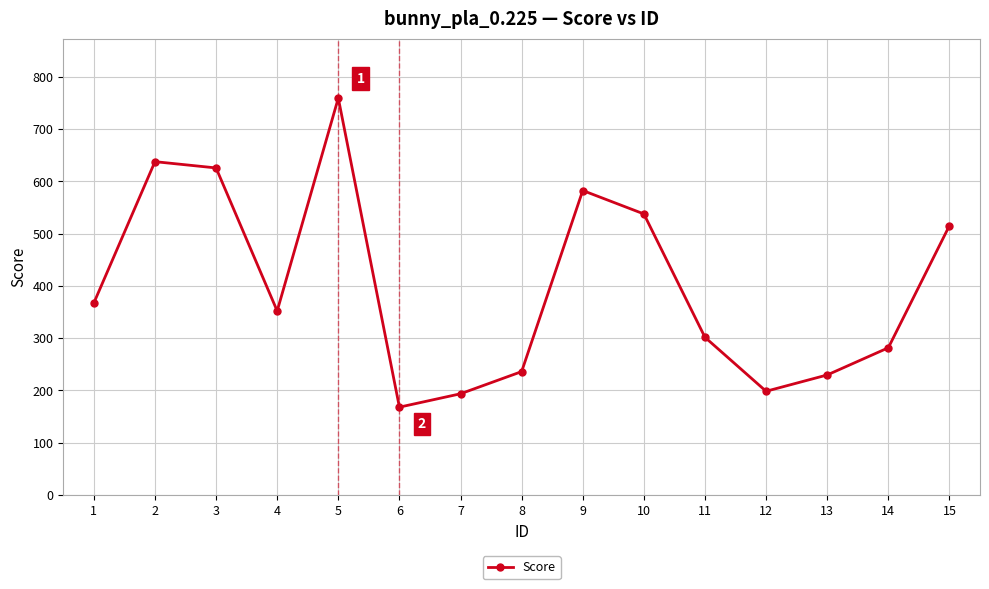

What is the ratio of the value at 8 to the value at 2?

0.4